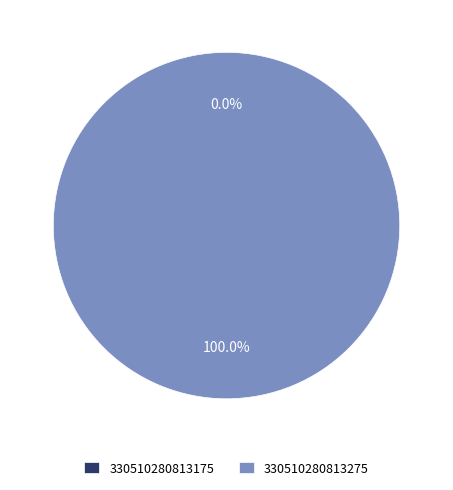

Is there a majority slice in this chart?

Yes